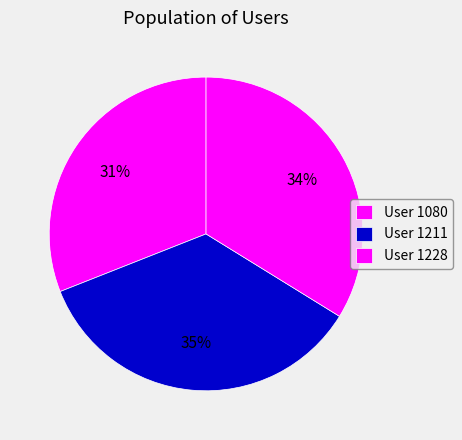

How many slices are in this pie chart?

3